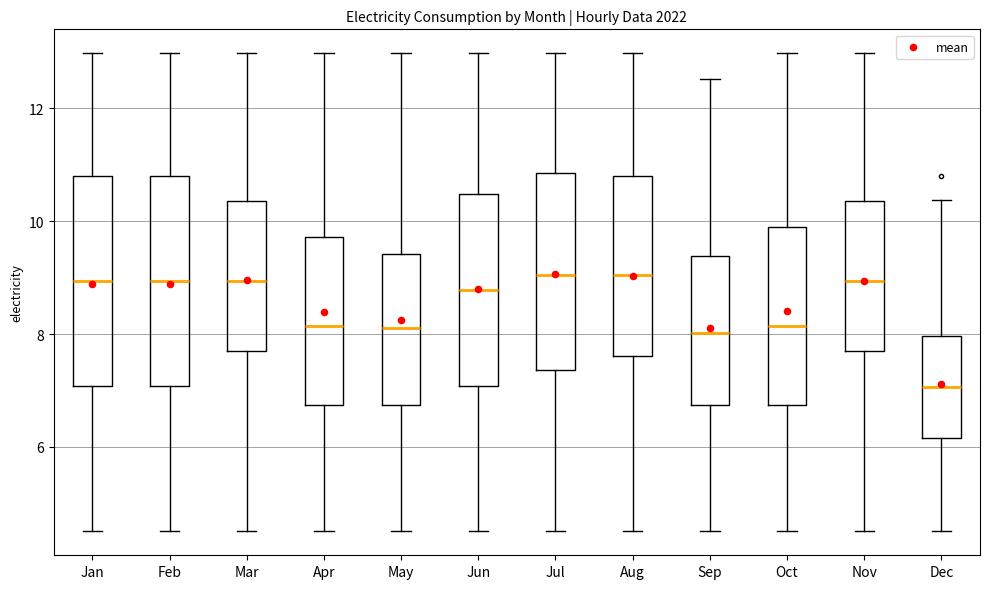

Reading left to right, read every box against the y-axis: the position of its median line, the range the box covers, and the ends of its whiskers. The values are not printed on the chart, so give them approximately, as read against the axis.

Jan: median 9.0, box 7.0 to 10.8, whiskers 4.6 to 13.0
Feb: median 9.0, box 7.0 to 10.8, whiskers 4.6 to 13.0
Mar: median 9.0, box 7.6 to 10.4, whiskers 4.6 to 13.0
Apr: median 8.2, box 6.8 to 9.8, whiskers 4.6 to 13.0
May: median 8.2, box 6.8 to 9.4, whiskers 4.6 to 13.0
Jun: median 8.8, box 7.0 to 10.4, whiskers 4.6 to 13.0
Jul: median 9.0, box 7.4 to 10.8, whiskers 4.6 to 13.0
Aug: median 9.0, box 7.6 to 10.8, whiskers 4.6 to 13.0
Sep: median 8.0, box 6.8 to 9.4, whiskers 4.6 to 12.6
Oct: median 8.2, box 6.8 to 9.8, whiskers 4.6 to 13.0
Nov: median 9.0, box 7.6 to 10.4, whiskers 4.6 to 13.0
Dec: median 7.0, box 6.2 to 8.0, whiskers 4.6 to 10.4